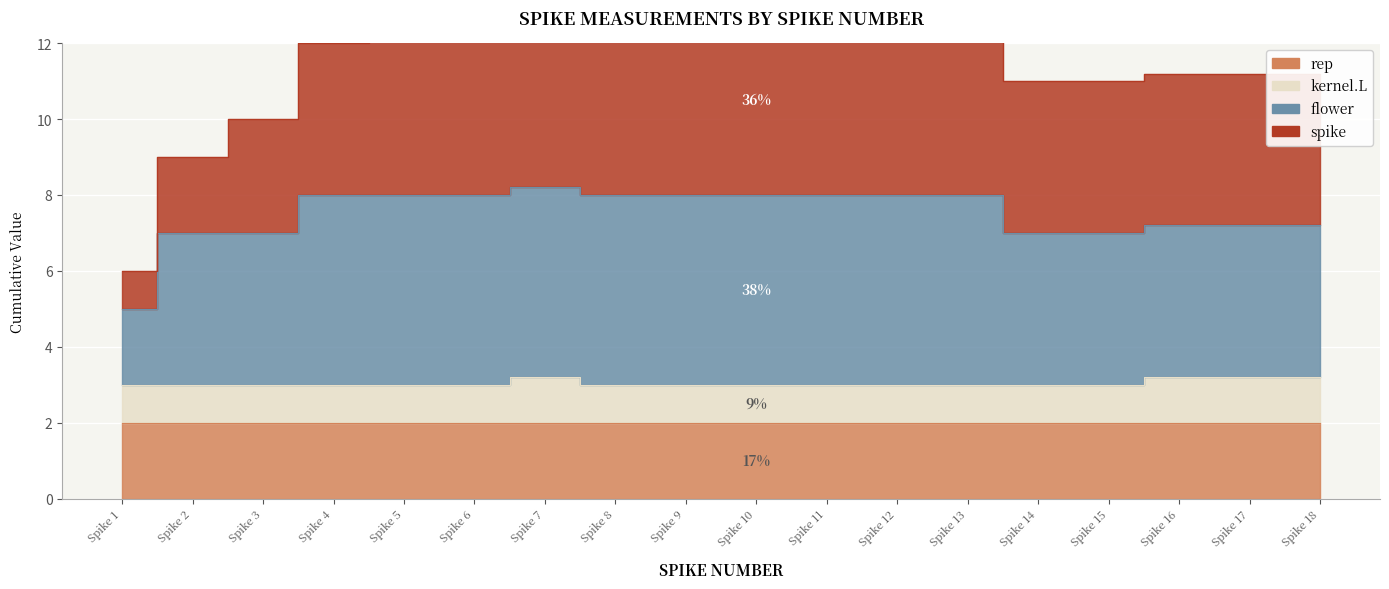

At which category is the sum across all series the highest?

Spike 7